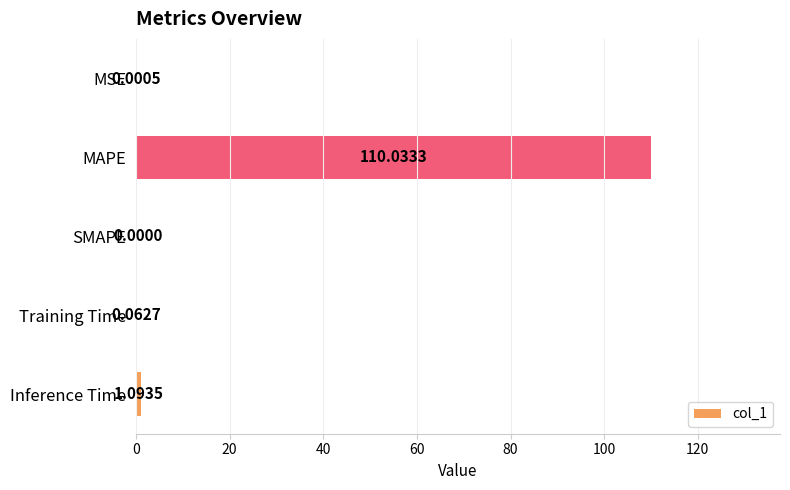

What is the sum of all values?

111.2